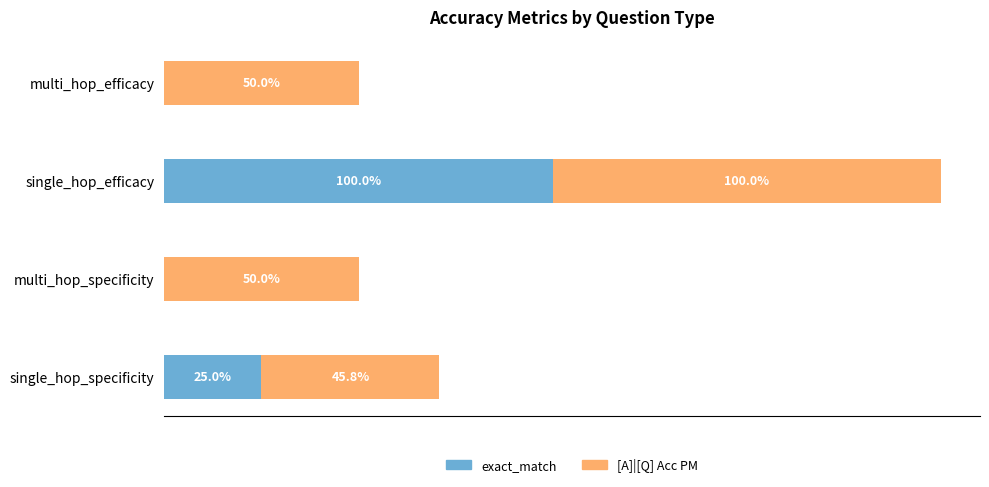

What is the value of the [A]|[Q] Acc PM bar at the 3rd from the left?

1.0